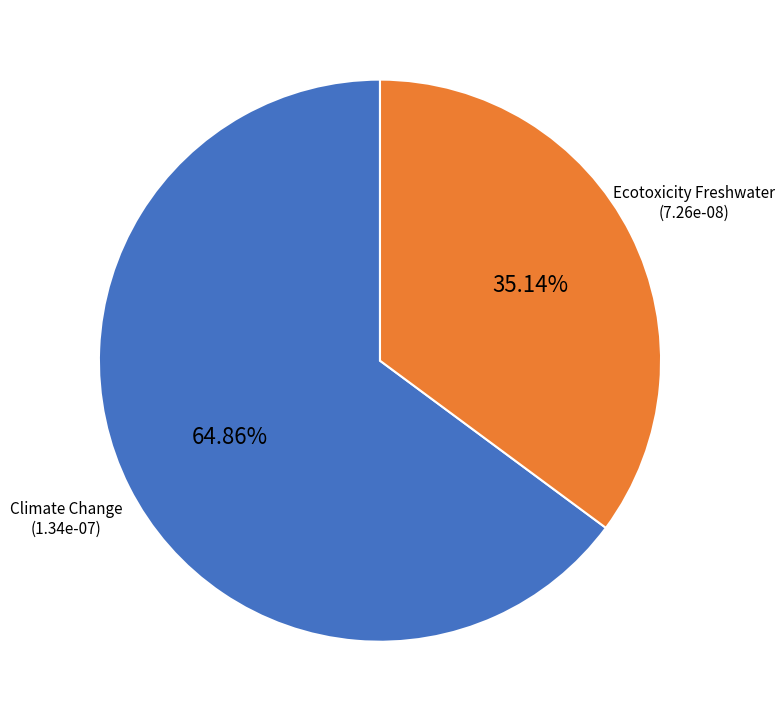

Do Ecotoxicity Freshwater and Climate Change together represent more than half of the pie?

Yes